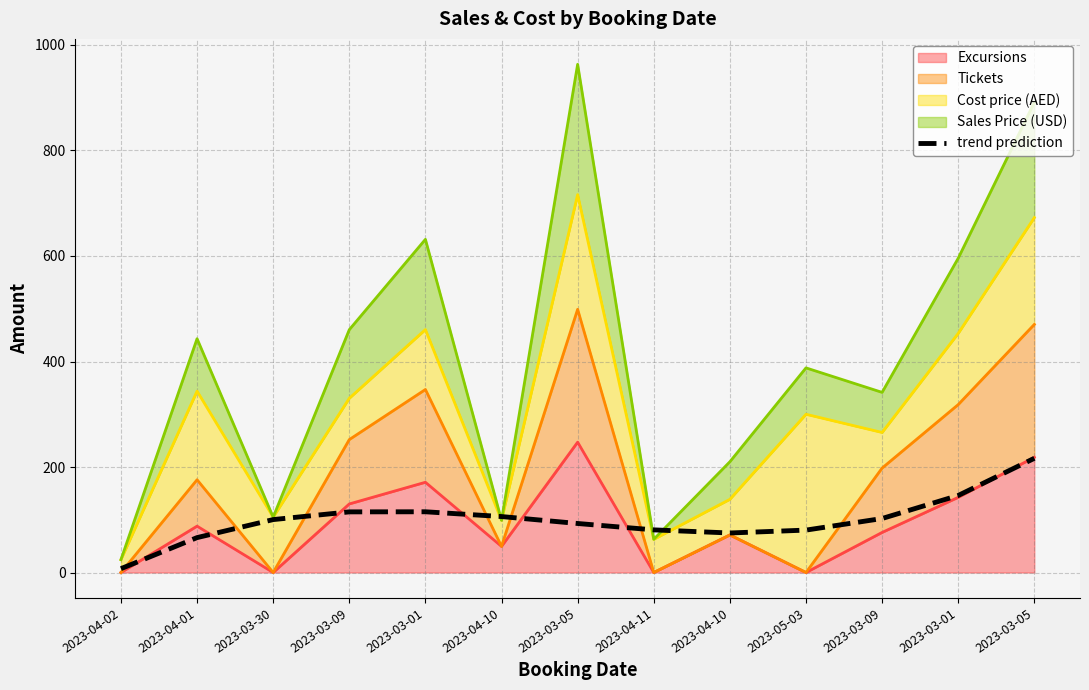

Reading left to right, extract all data points from this chart.

7.3	66.2	100.3	115.0	115.2	106.1	92.9	80.8	74.9	80.4	102.4	146.0	216.5